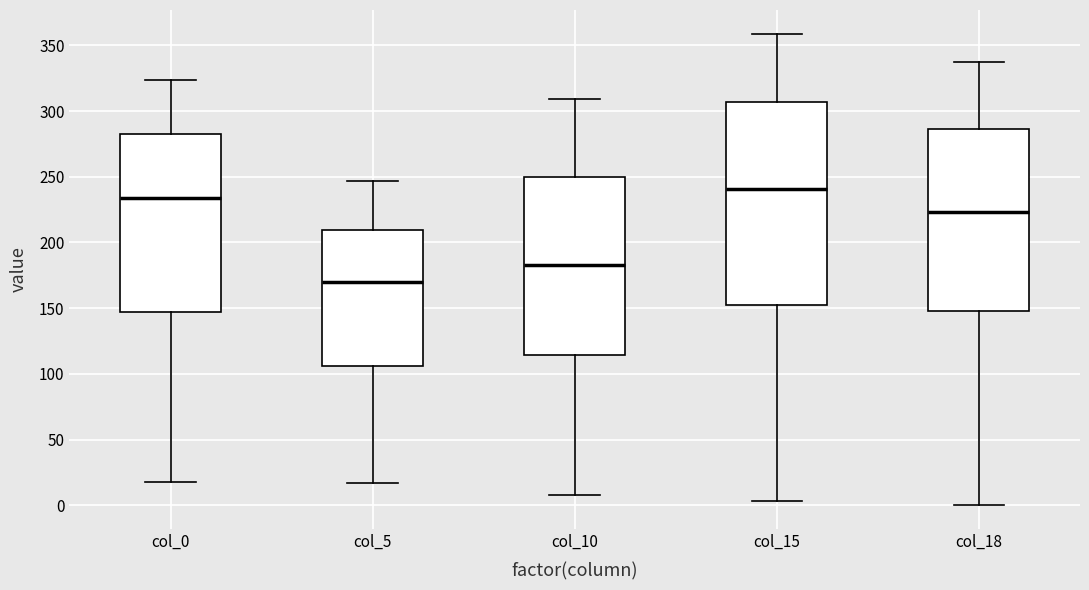

Reading left to right, read every box against the y-axis: the position of its median line, the range the box covers, and the ends of its whiskers. The values are not printed on the chart, so give them approximately, as read against the axis.

col_0: median 235, box 145 to 285, whiskers 20 to 325
col_5: median 170, box 105 to 210, whiskers 15 to 245
col_10: median 185, box 115 to 250, whiskers 10 to 310
col_15: median 240, box 155 to 305, whiskers 5 to 360
col_18: median 225, box 150 to 285, whiskers 0 to 335